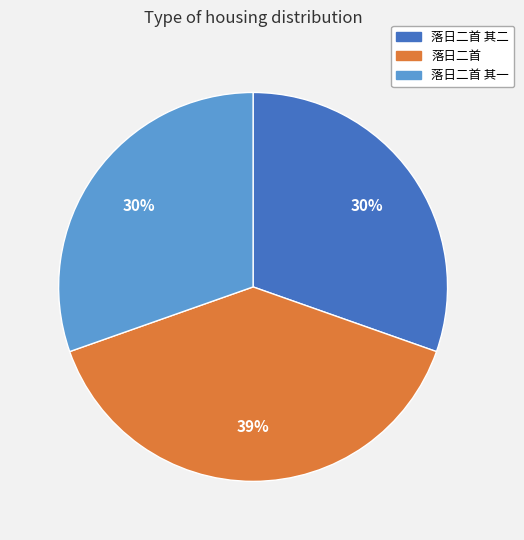

Do 落日二首 and 落日二首 其二 together represent more than half of the pie?

Yes